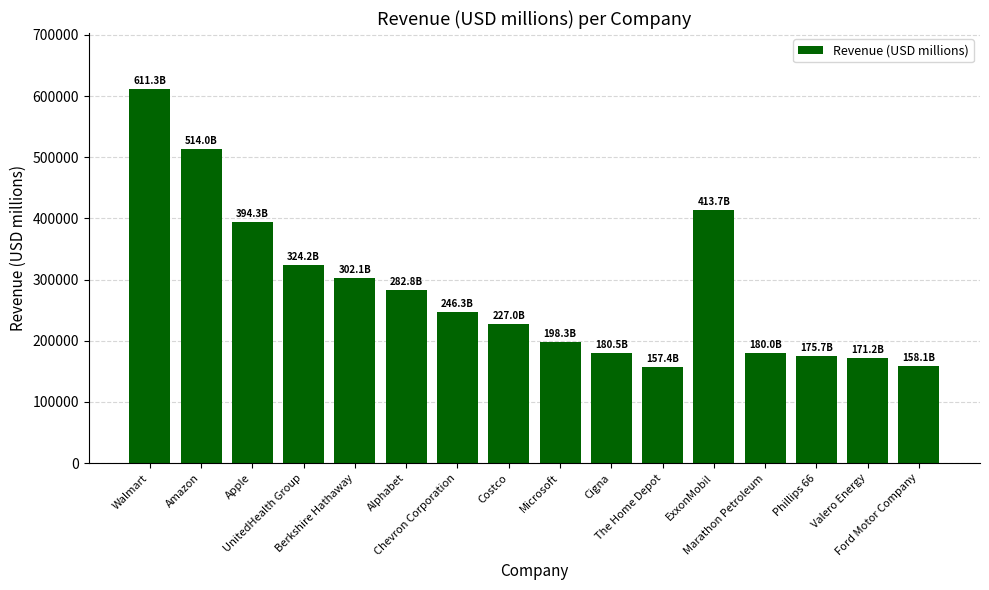

What is the minimum value shown in the chart?

157403